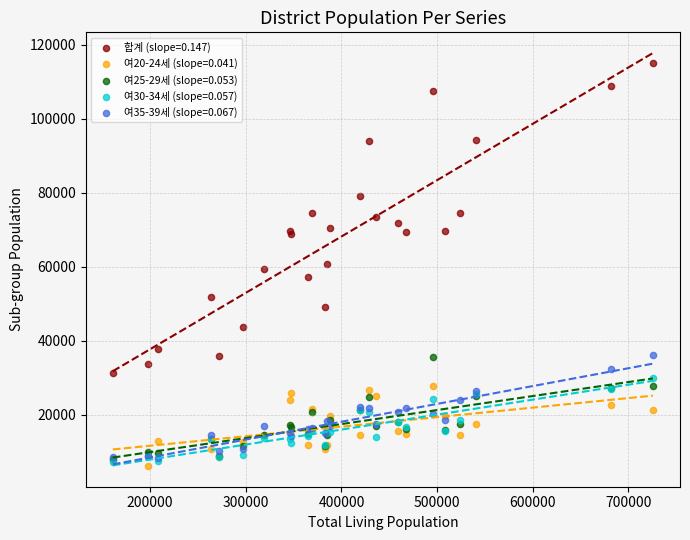

What are all the series names shown in the legend?

합계 (slope=0.147), 여20-24세 (slope=0.041), 여25-29세 (slope=0.053), 여30-34세 (slope=0.057), 여35-39세 (slope=0.067)